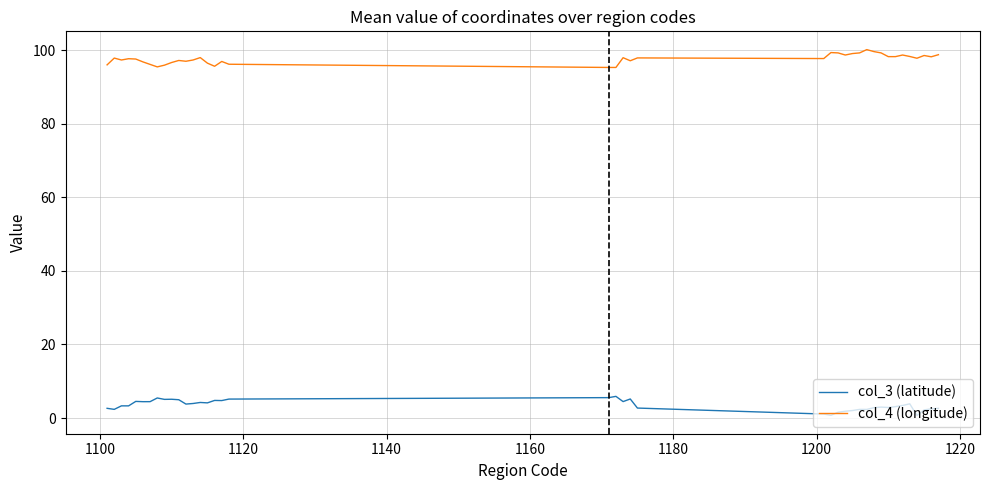

What is the maximum value for col_3 (latitude)?

5.9